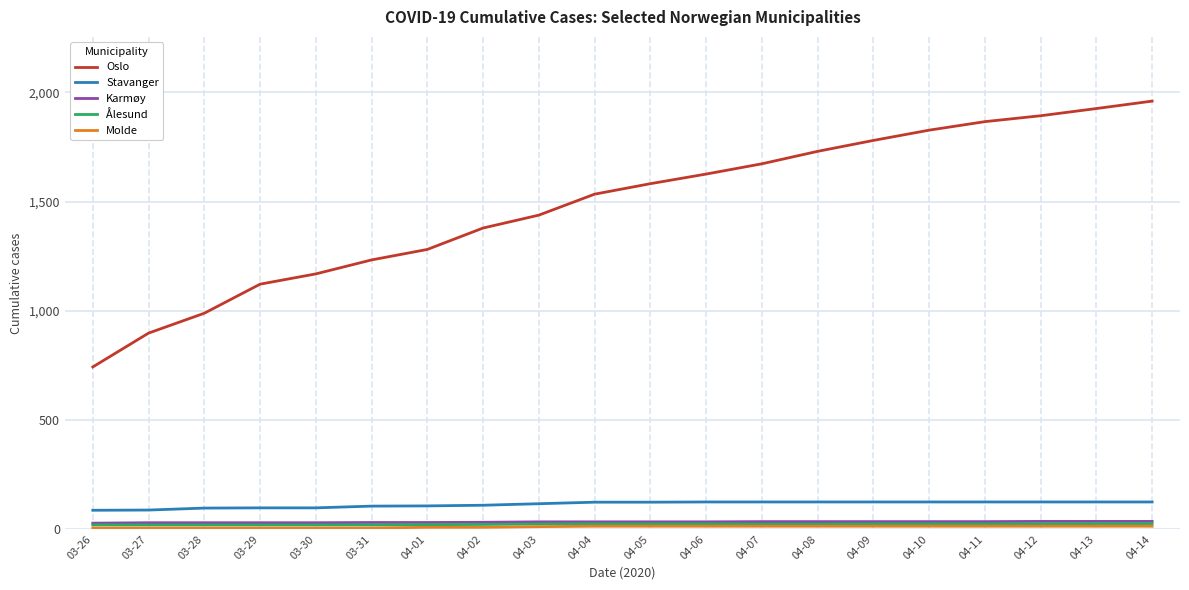

What is the maximum value shown in the chart?

1960